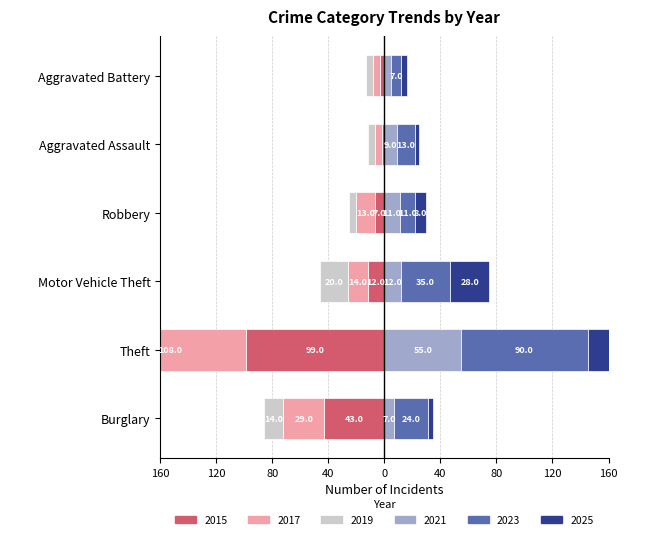

Reading right to left, list all the values displayed in this chart.

2015: Aggravated Battery=-3	Aggravated Assault=-2	Robbery=-7	Motor Vehicle Theft=-12	Theft=-99	Burglary=-43
2017: Aggravated Battery=-5	Aggravated Assault=-5	Robbery=-13	Motor Vehicle Theft=-14	Theft=-108	Burglary=-29
2019: Aggravated Battery=-5	Aggravated Assault=-5	Robbery=-5	Motor Vehicle Theft=-20	Theft=-103	Burglary=-14
2021: Aggravated Battery=5	Aggravated Assault=9	Robbery=11	Motor Vehicle Theft=12	Theft=55	Burglary=7
2023: Aggravated Battery=7	Aggravated Assault=13	Robbery=11	Motor Vehicle Theft=35	Theft=90	Burglary=24
2025: Aggravated Battery=4	Aggravated Assault=3	Robbery=8	Motor Vehicle Theft=28	Theft=69	Burglary=4